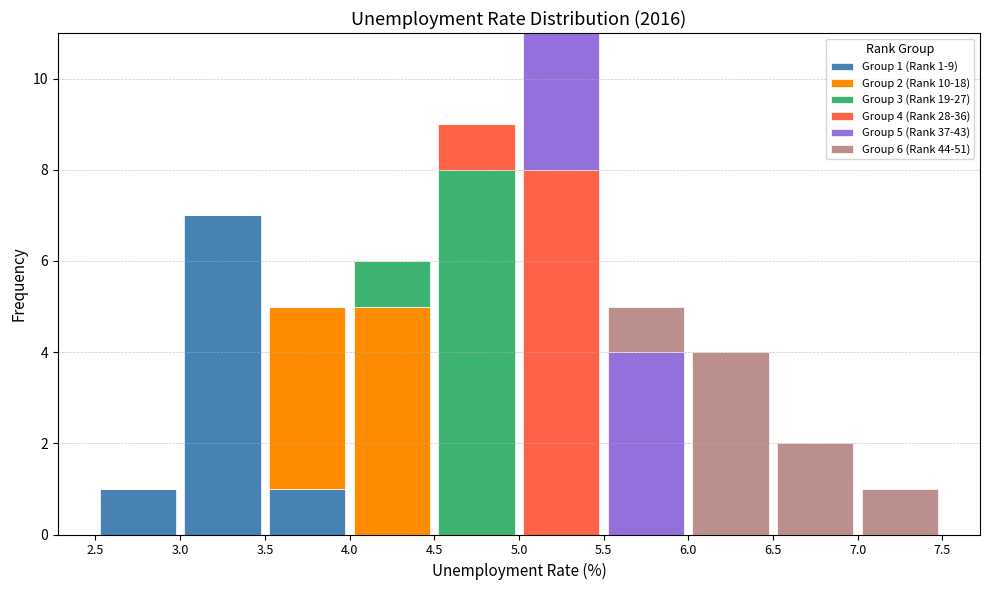

Which range on the x-axis has the tallest stacked bar (by total height)?

5.0 to 5.5